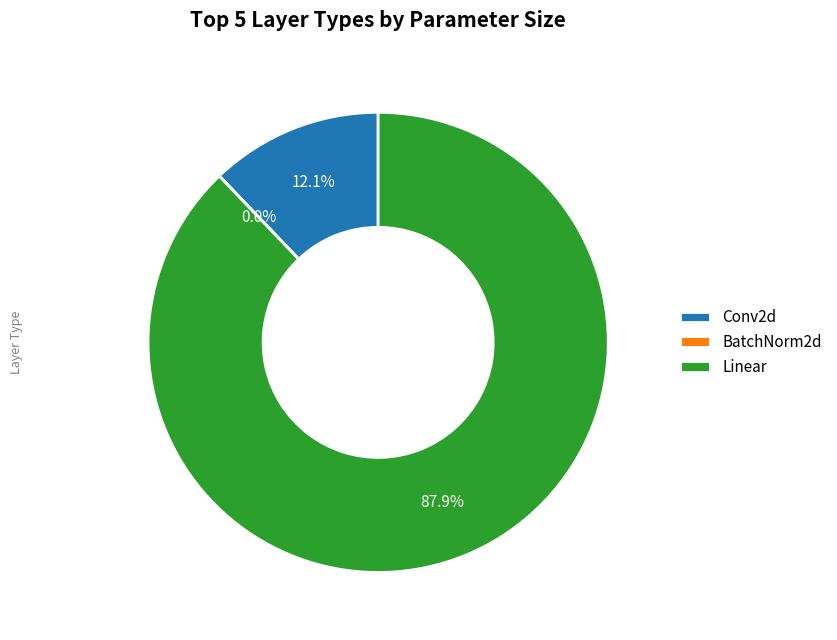

Is there a majority slice in this chart?

Yes